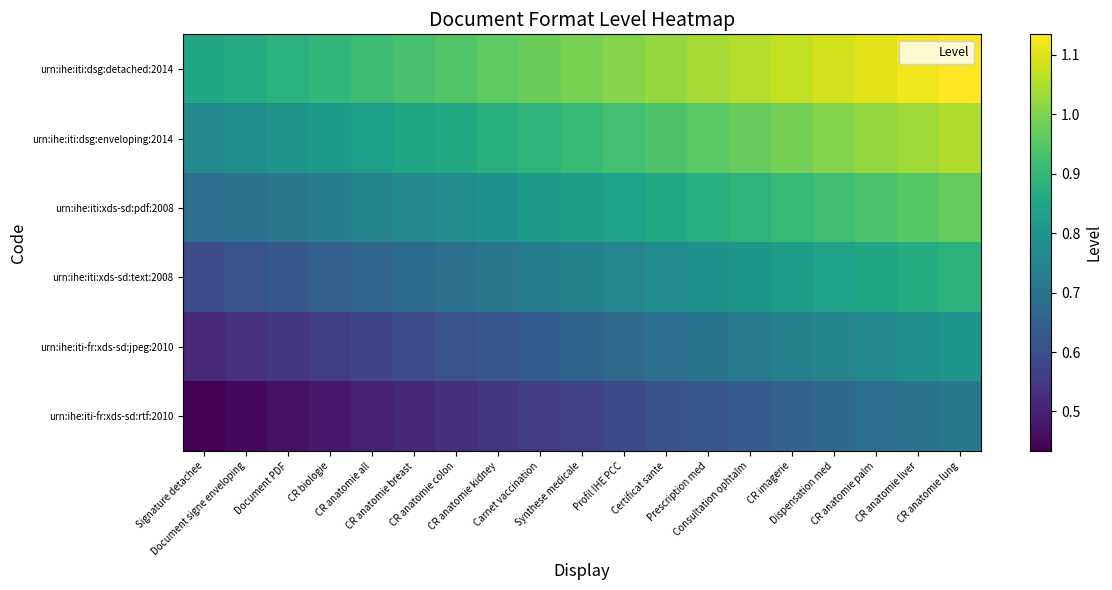

List the series in order of their overall mean, highest first.

urn:ihe:iti:dsg:detached:2014, urn:ihe:iti:dsg:enveloping:2014, urn:ihe:iti:xds-sd:pdf:2008, urn:ihe:iti:xds-sd:text:2008, urn:ihe:iti-fr:xds-sd:jpeg:2010, urn:ihe:iti-fr:xds-sd:rtf:2010